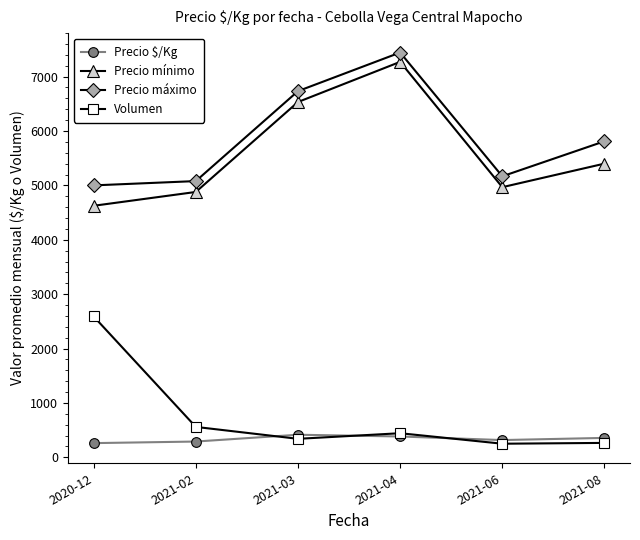

Which series has the largest range (max minus min)?

Precio mínimo